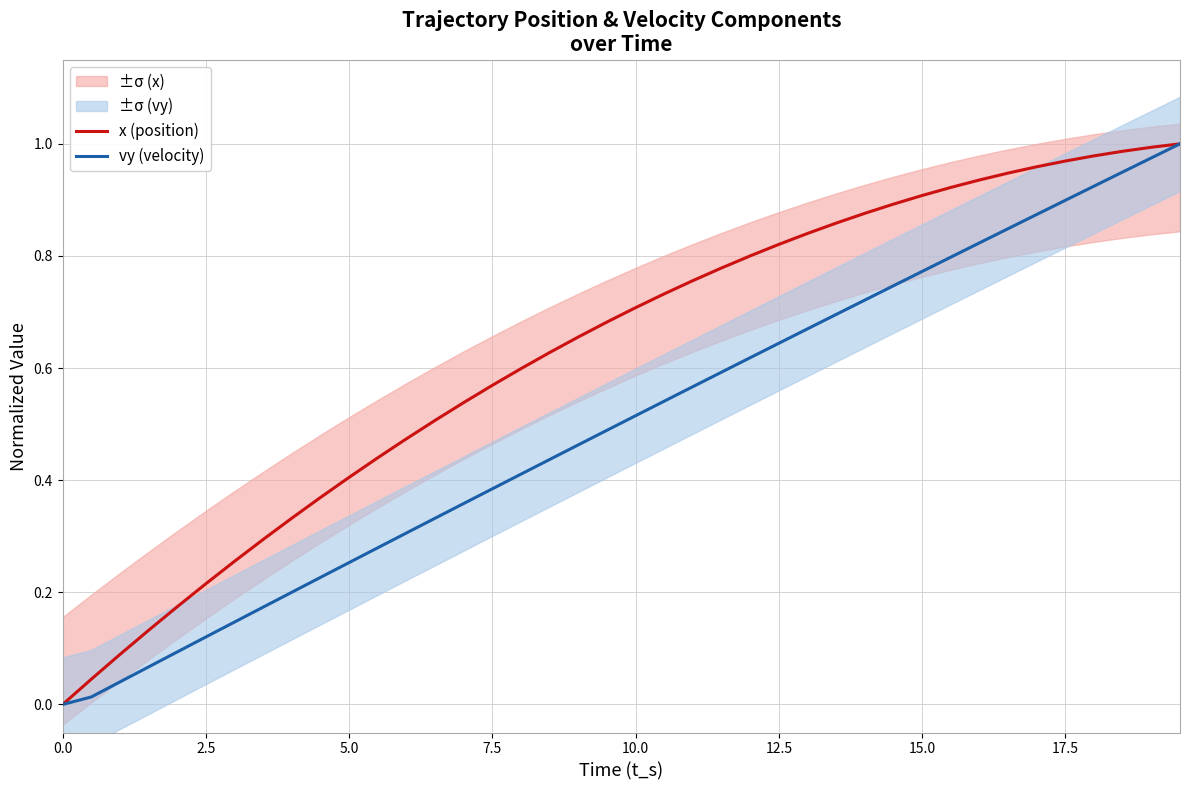

How many positive values does the x (position) series have?

39